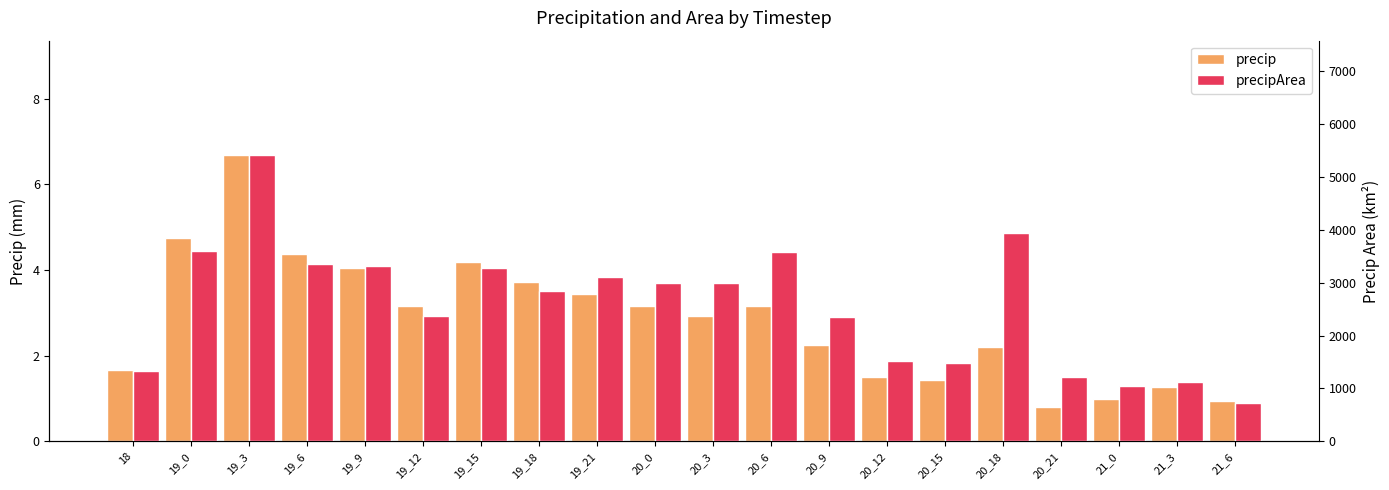

Between 19_9 and 20_21, which is larger?

19_9